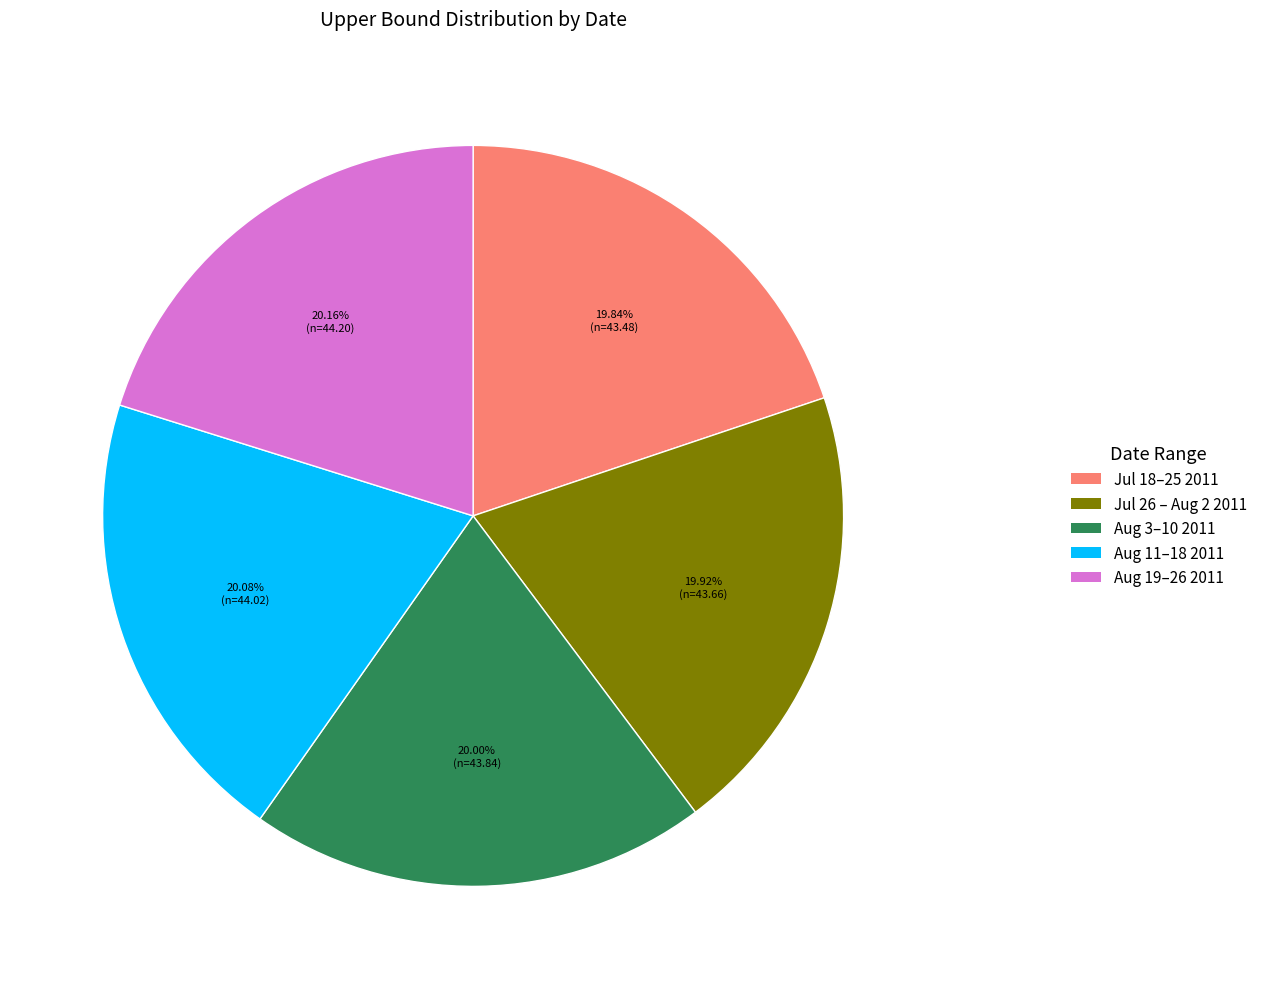

Does any single category account for the majority?

No